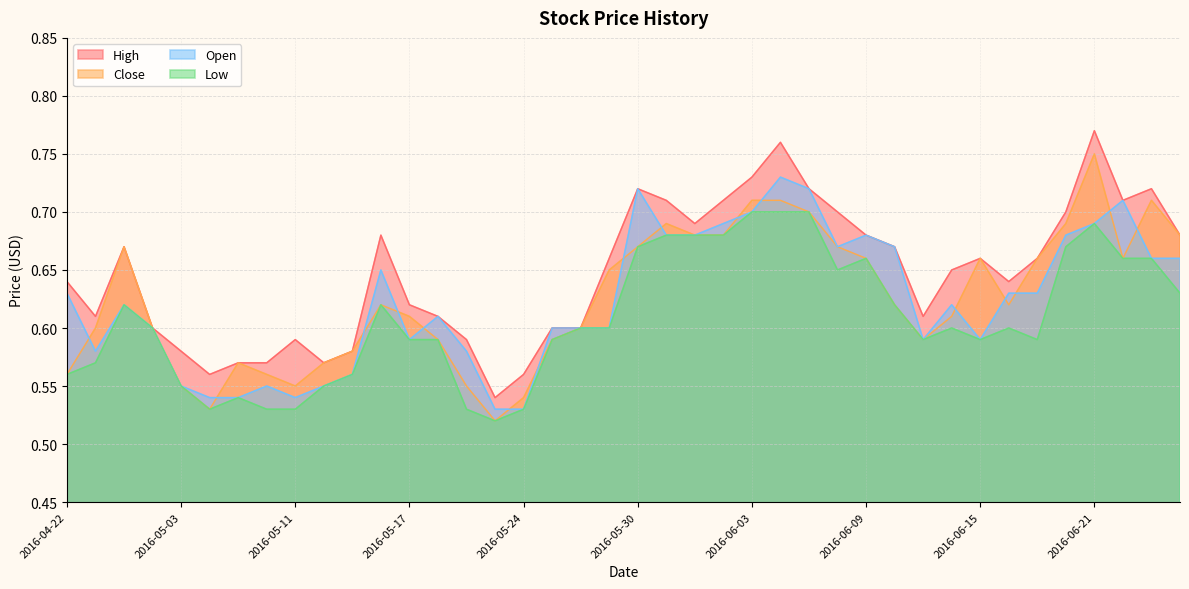

How many lines are shown in the chart?

4